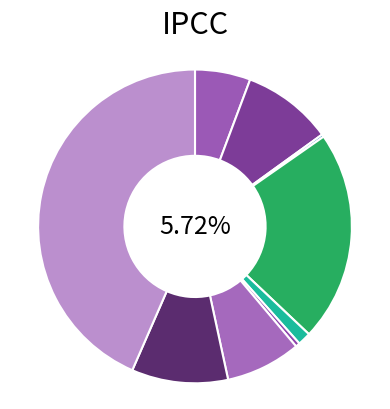

Which has a higher value, Burglary or Theft?

Theft